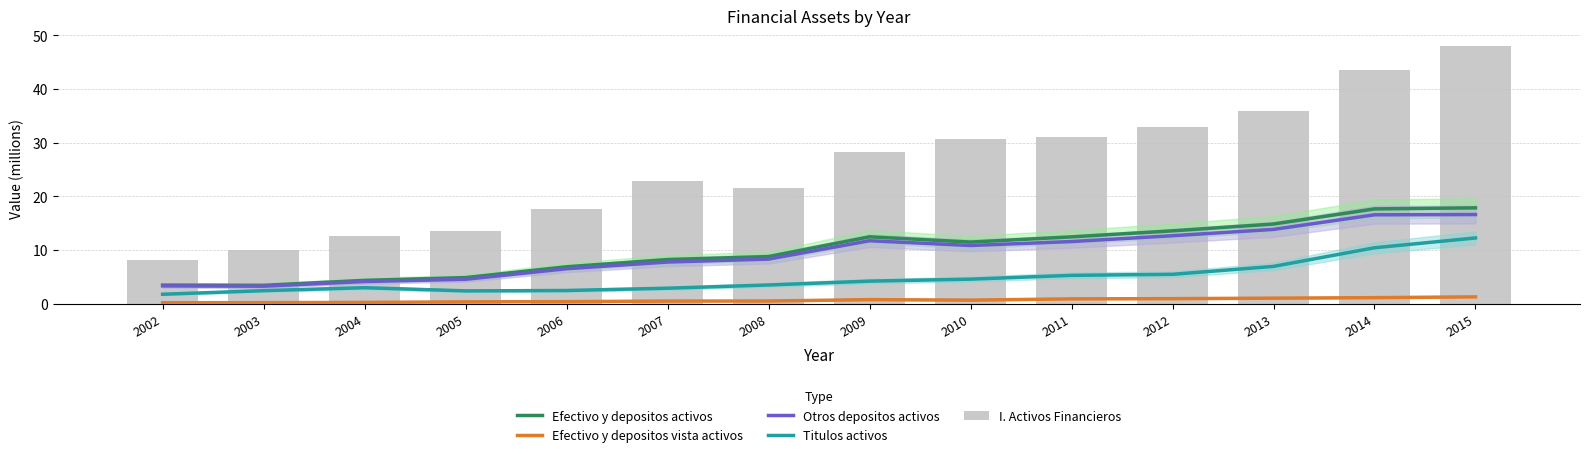

Reading left to right, extract all data points from this chart.

Efectivo y depositos activos: 2002=3.4	2003=3.4	2004=4.3	2005=4.8	2006=6.9	2007=8.2	2008=8.8	2009=12.4	2010=11.5	2011=12.4	2012=13.6	2013=14.8	2014=17.7	2015=17.8
Efectivo y depositos vista activos: 2002=0.2	2003=0.2	2004=0.2	2005=0.3	2006=0.4	2007=0.5	2008=0.5	2009=0.7	2010=0.6	2011=0.9	2012=0.9	2013=1.0	2014=1.1	2015=1.2
Otros depositos activos: 2002=3.3	2003=3.2	2004=4.1	2005=4.5	2006=6.5	2007=7.7	2008=8.3	2009=11.7	2010=10.8	2011=11.6	2012=12.6	2013=13.8	2014=16.6	2015=16.6
Titulos activos: 2002=1.7	2003=2.4	2004=3.0	2005=2.4	2006=2.4	2007=2.9	2008=3.5	2009=4.2	2010=4.6	2011=5.3	2012=5.5	2013=6.9	2014=10.4	2015=12.2
I. Activos Financieros: 2002=8.1	2003=9.9	2004=12.6	2005=13.5	2006=17.6	2007=22.8	2008=21.6	2009=28.3	2010=30.6	2011=31.1	2012=32.9	2013=35.9	2014=43.6	2015=48.0